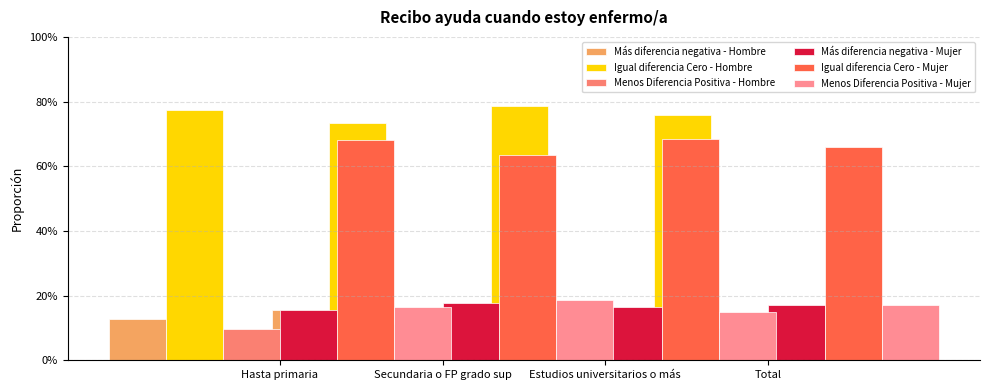

What is the value of the Igual diferencia Cero - Hombre bar at the 3rd from the left?

0.8